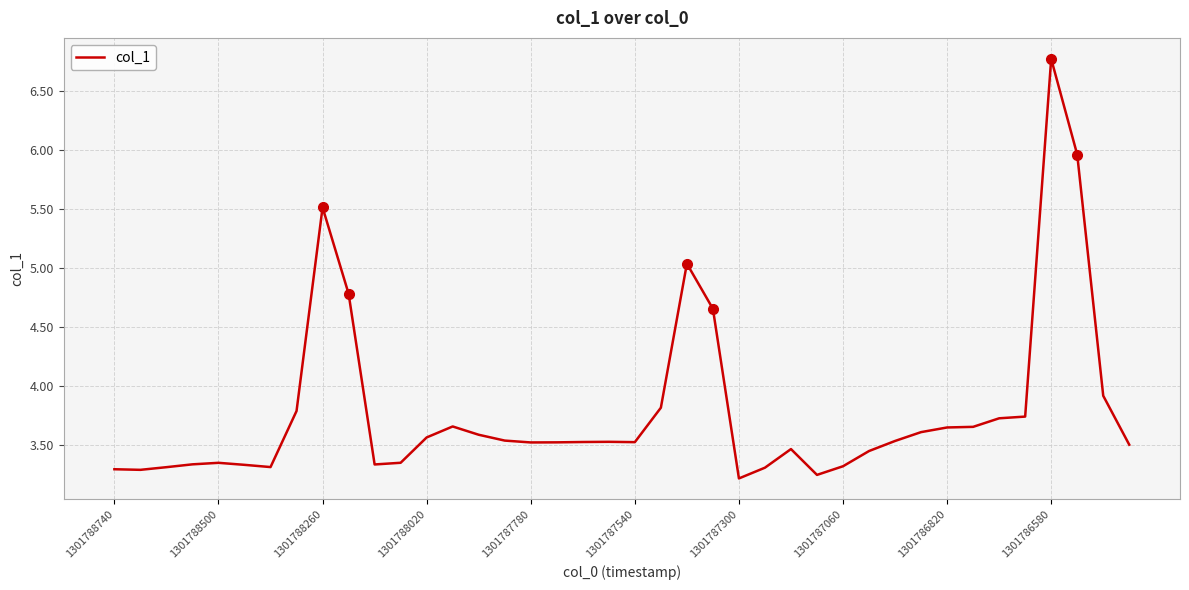

What is the greatest value displayed?

6.8